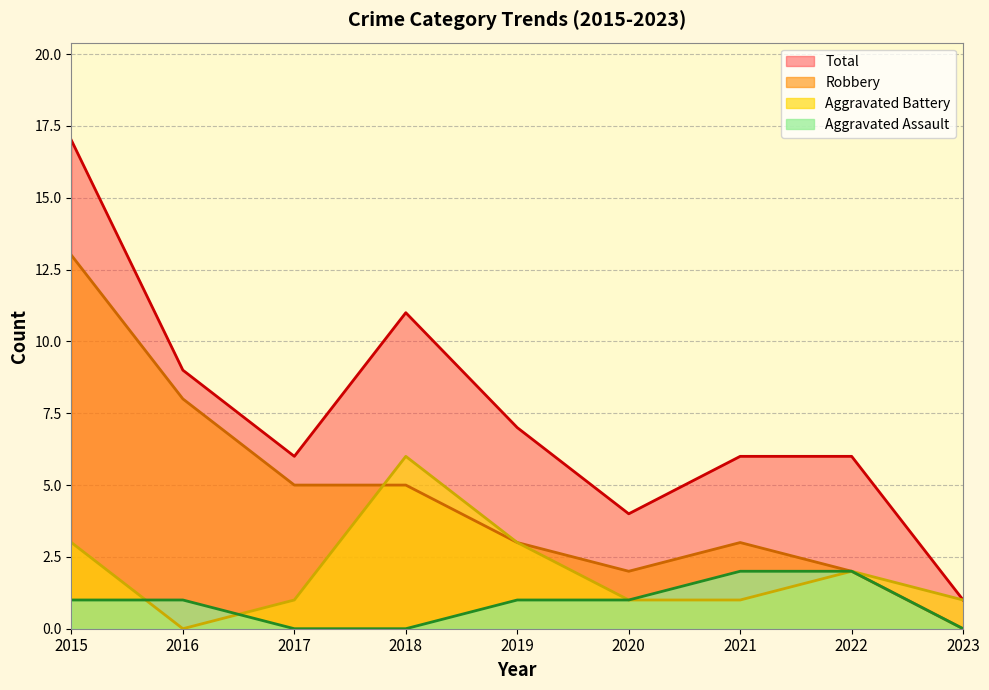

What are all the series names shown in the legend?

Total, Robbery, Aggravated Battery, Aggravated Assault